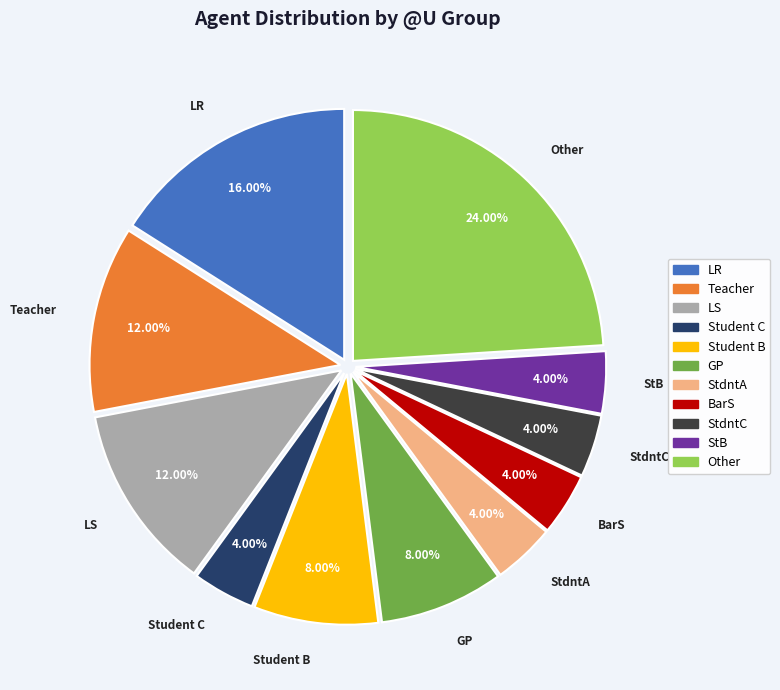

Does LR represent more than half of the total?

No